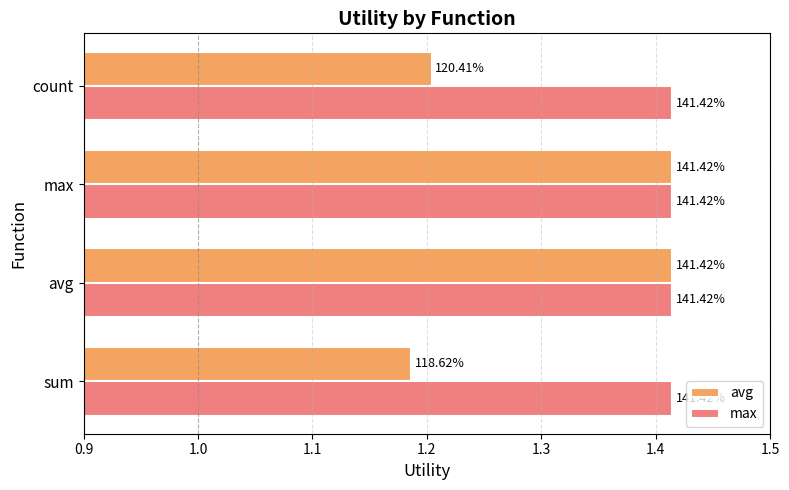

What are all the series names shown in the legend?

avg, max